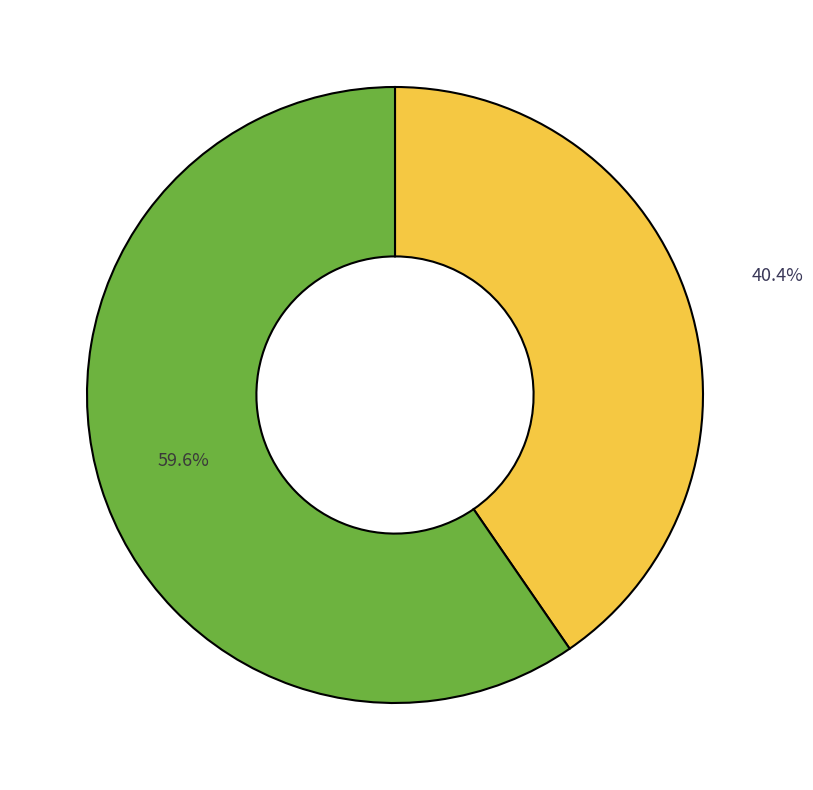

Does any single category account for the majority?

Yes